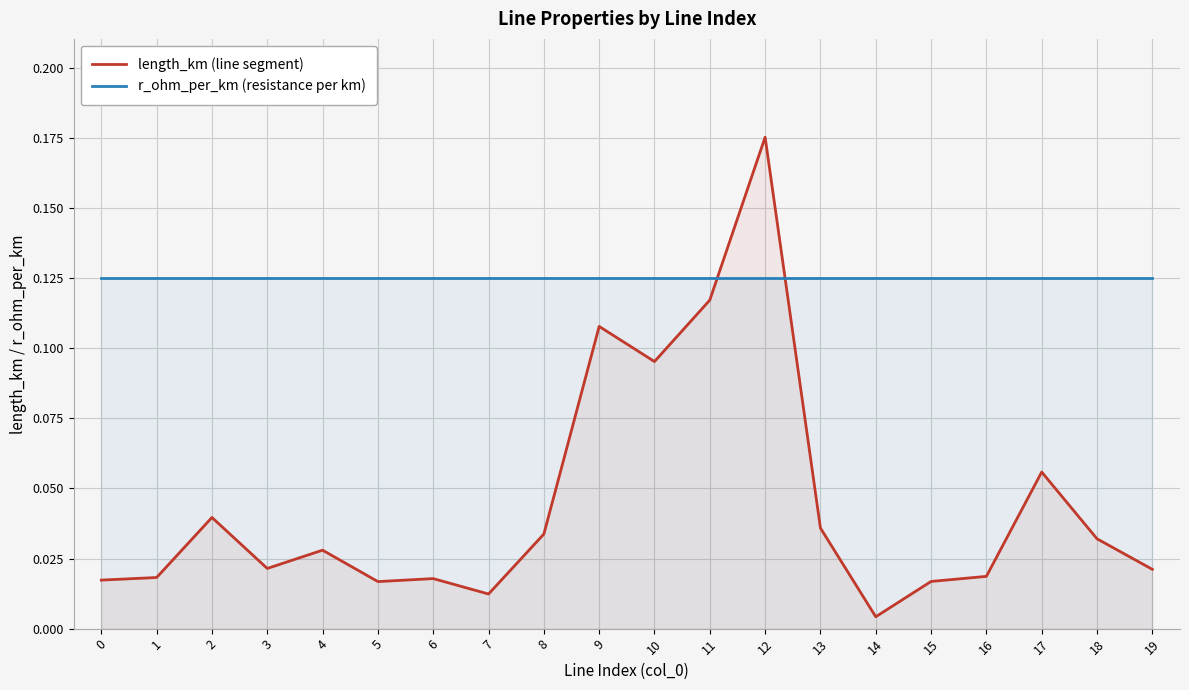

At which category does length_km (line segment) reach its first local peak?

2